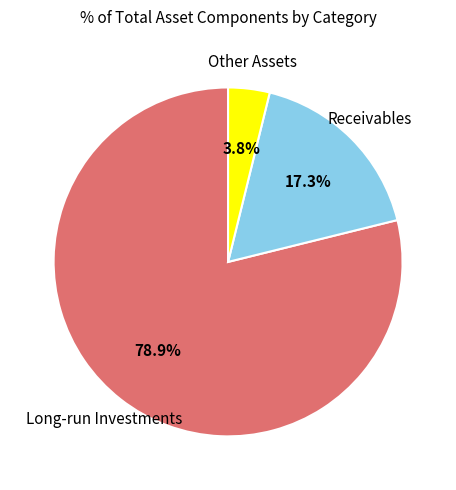

Is there a majority slice in this chart?

Yes